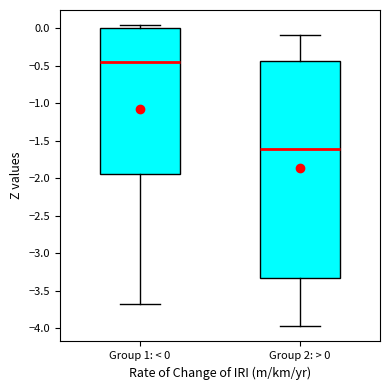

Reading left to right, transcribe this box plot: for each box, give where its median line is, the range the box spans, and where its two whiskers end, as read against the y-axis. The values are not printed on the chart, so give them approximately, as read against the axis.

Group 1: < 0: median -0.45, box -1.95 to 0.00, whiskers -3.70 to 0.05
Group 2: > 0: median -1.60, box -3.35 to -0.45, whiskers -3.95 to -0.10